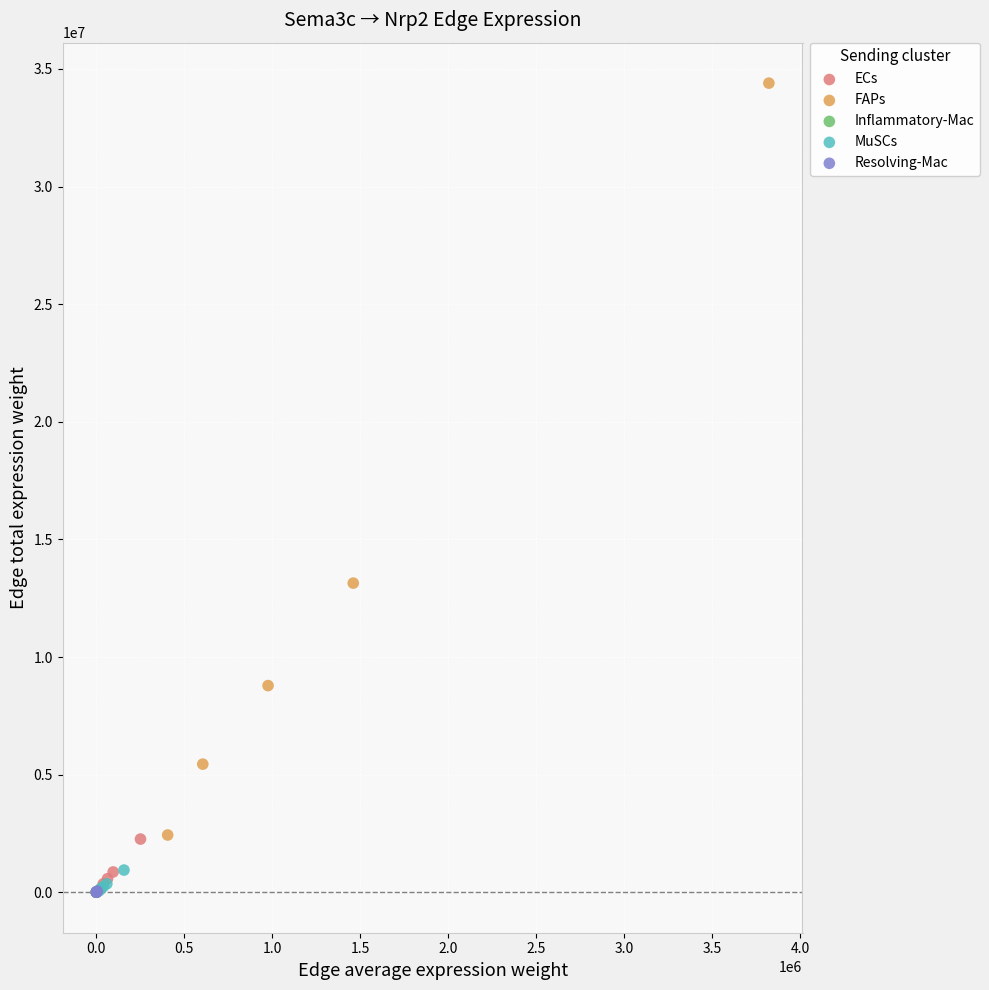

Which series has the widest spread of Y values?

FAPs